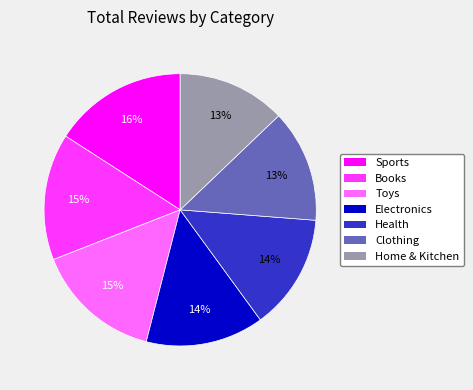

How many segments does this pie chart have?

7